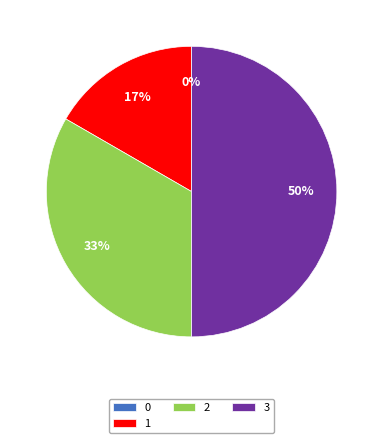

Does 3 represent more than half of the total?

No